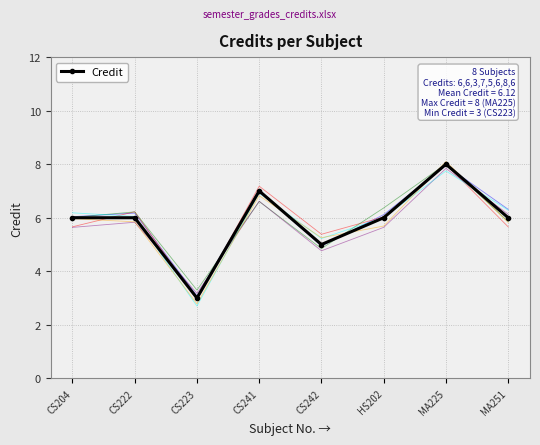

What is the greatest value displayed?

8